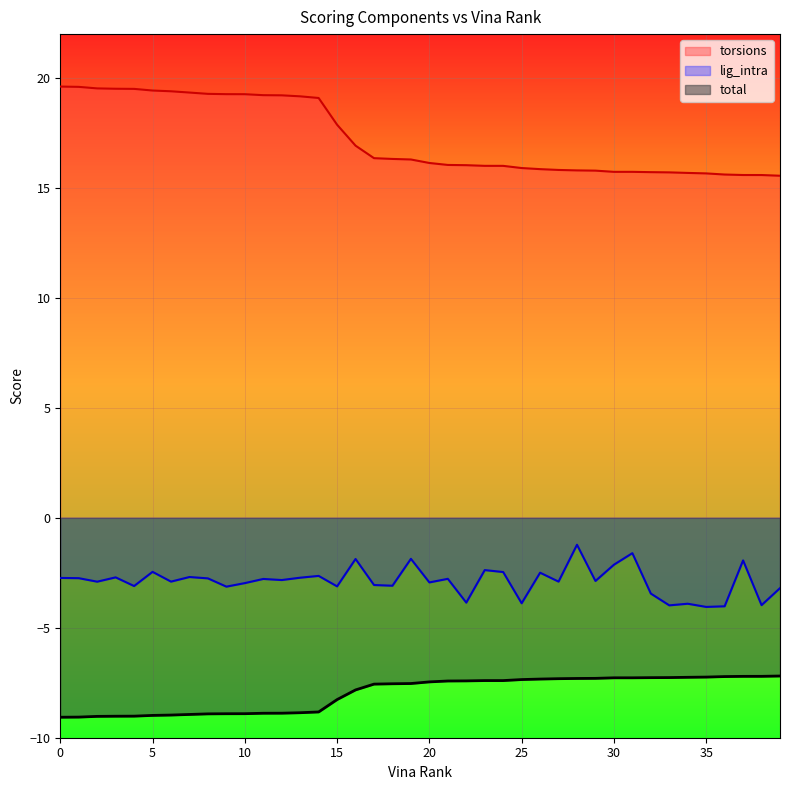

What is the difference between the highest and lowest values at 11?

28.1